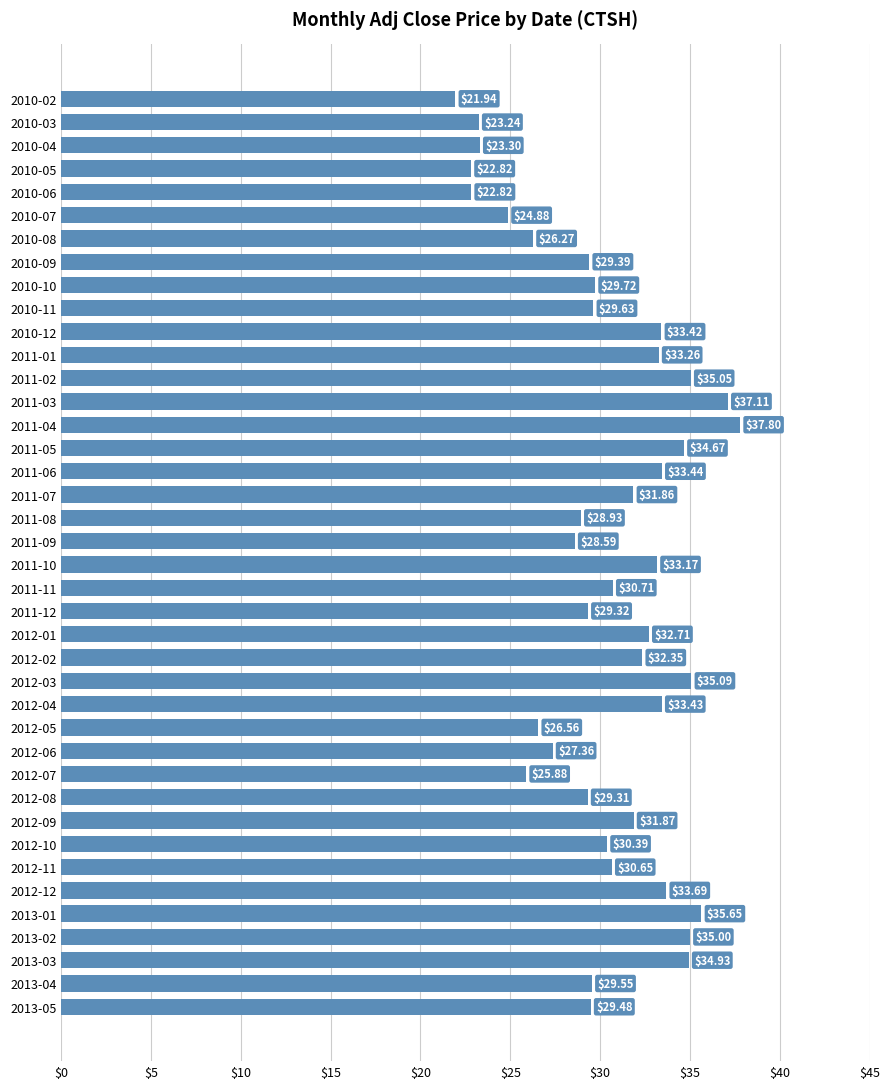

What is the difference between the maximum and minimum values?

15.9